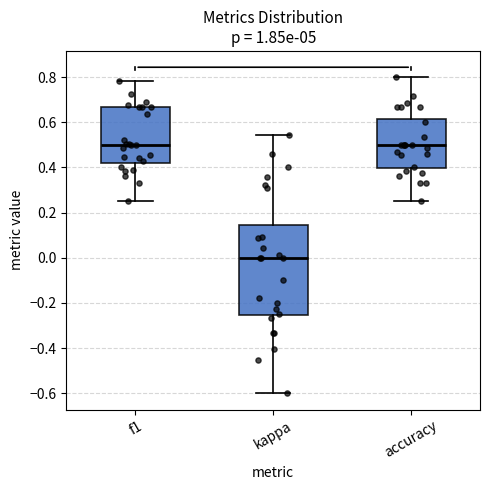

Where does the upper whisker of the box for accuracy end on the y-axis? The values are not printed on the chart, so give them approximately, as read against the axis.

0.80